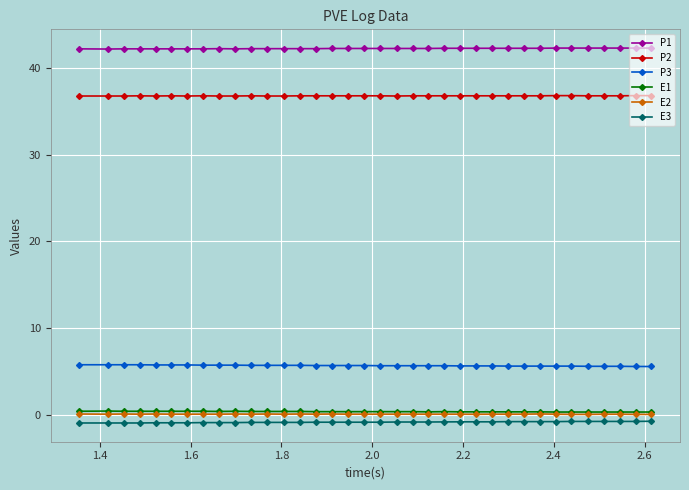

What is the difference between the maximum and minimum values in the E3 series?

0.2